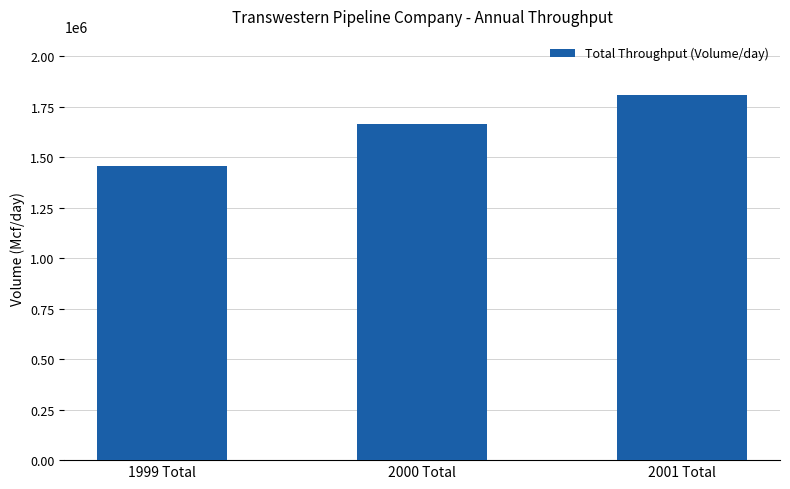

The value at 1999 Total is 2347573.2. True or false?

False